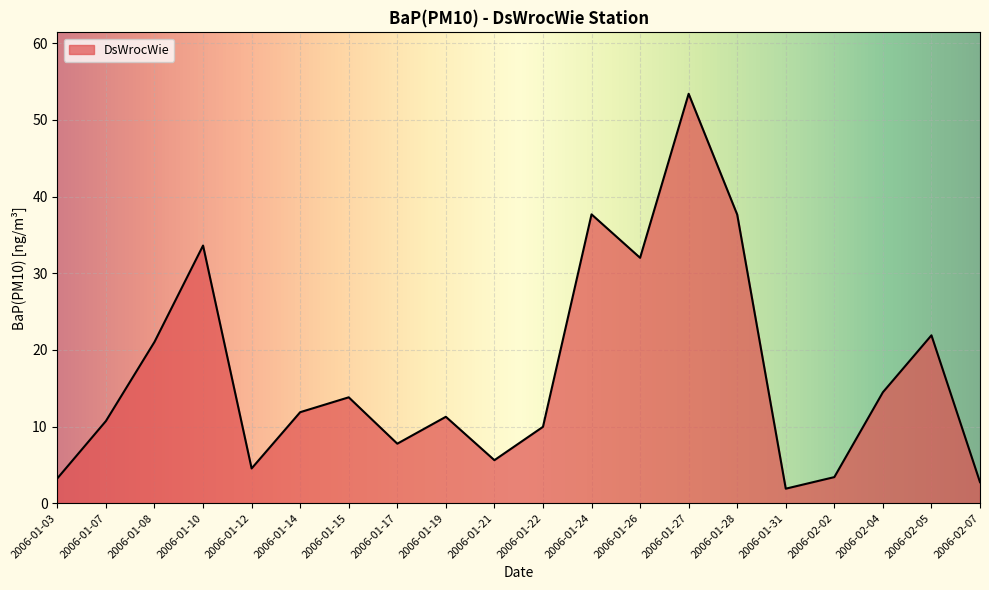

The chart shows a value of 3.1 at 2006-01-15. True or false?

False